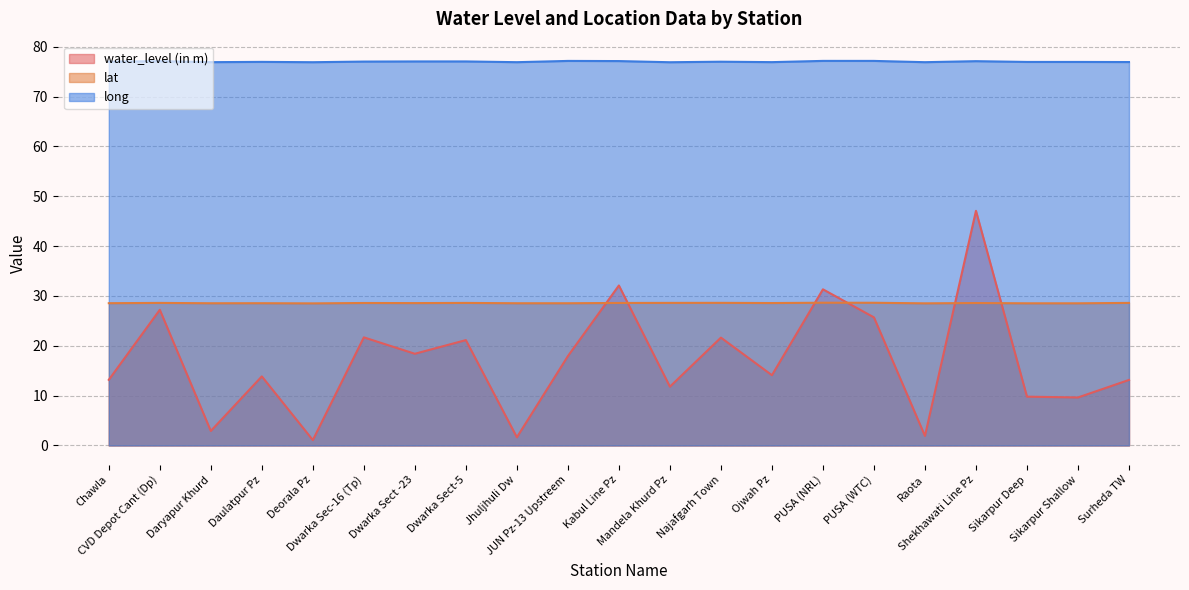

What is the label of the 21st point from the left?

Surheda TW